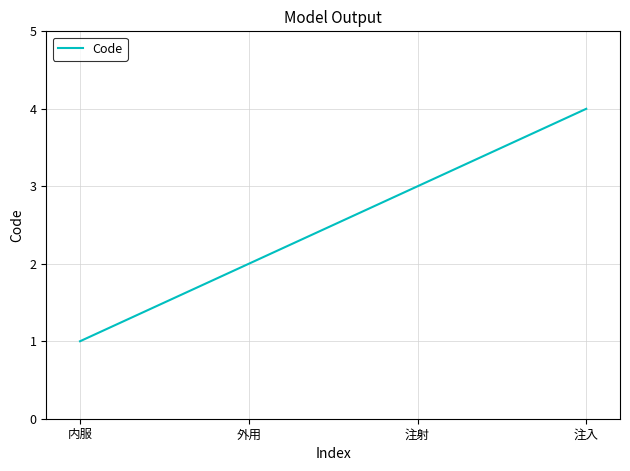

What is the change in value from 外用 to 注入?

+2